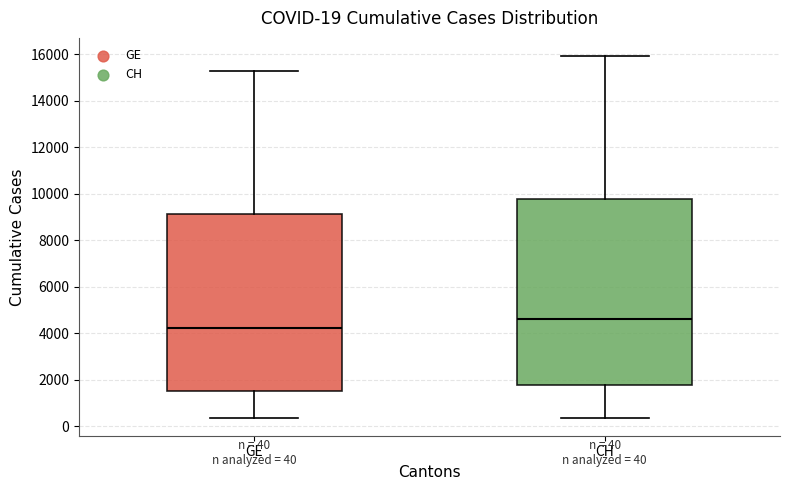

Which box's median line is the lowest?

GE